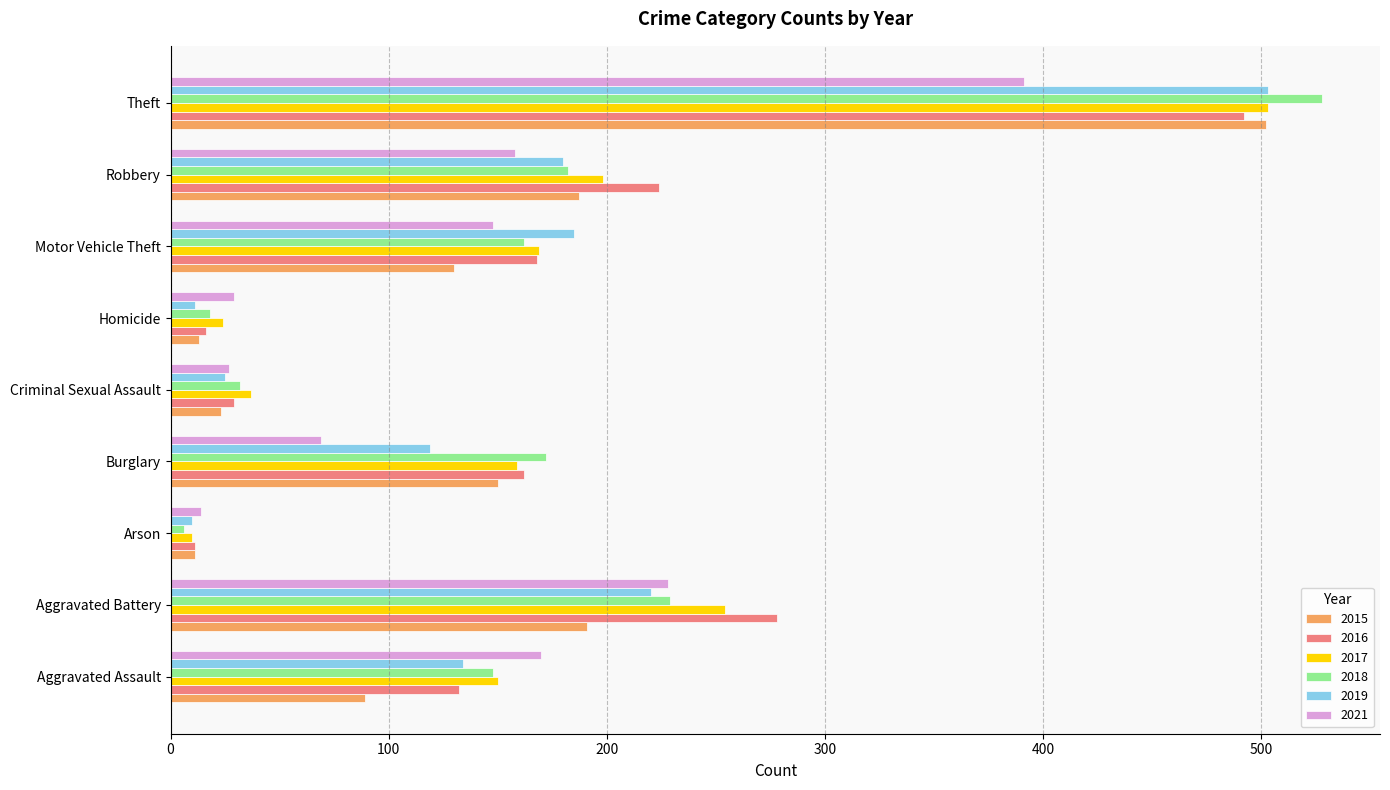

What is the average value of the 2017 series?

167